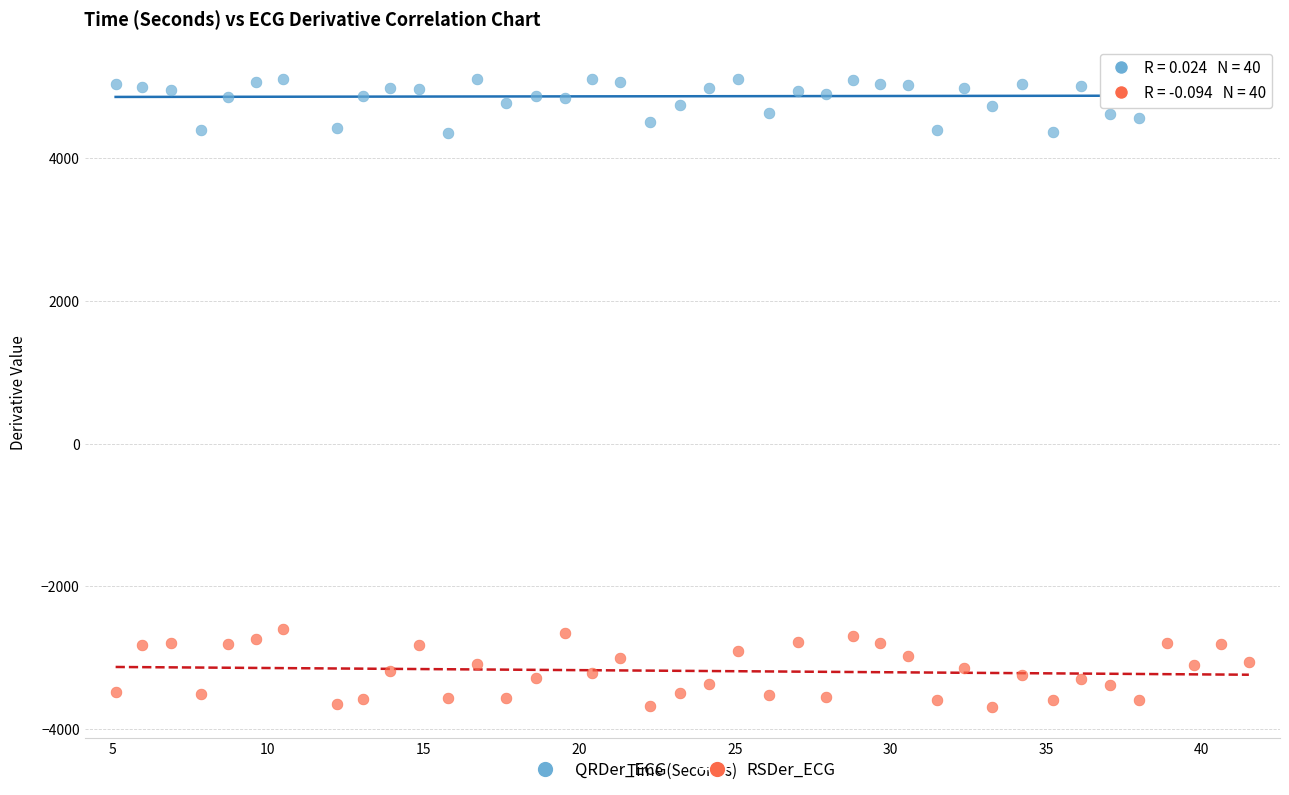

Which series has the widest spread of Y values?

RSDer_ECG